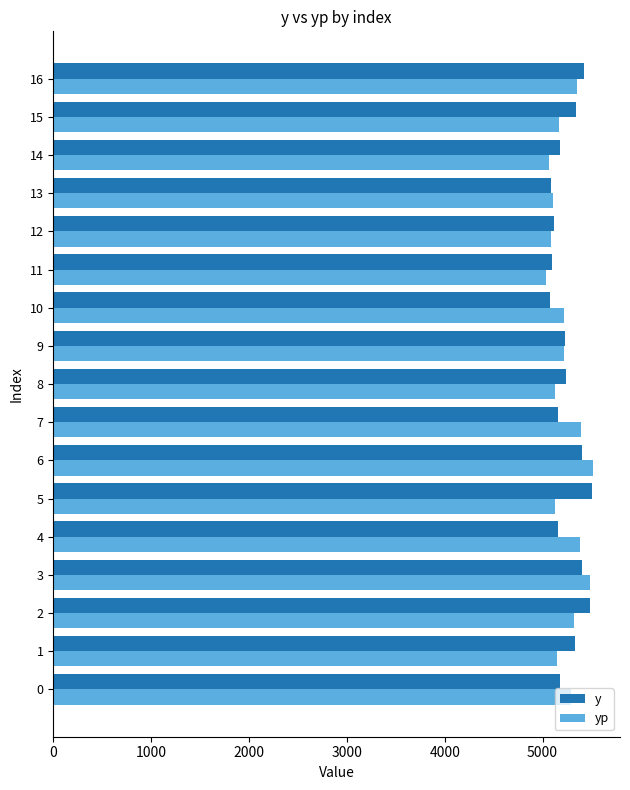

What is the smallest value displayed?

5033.4